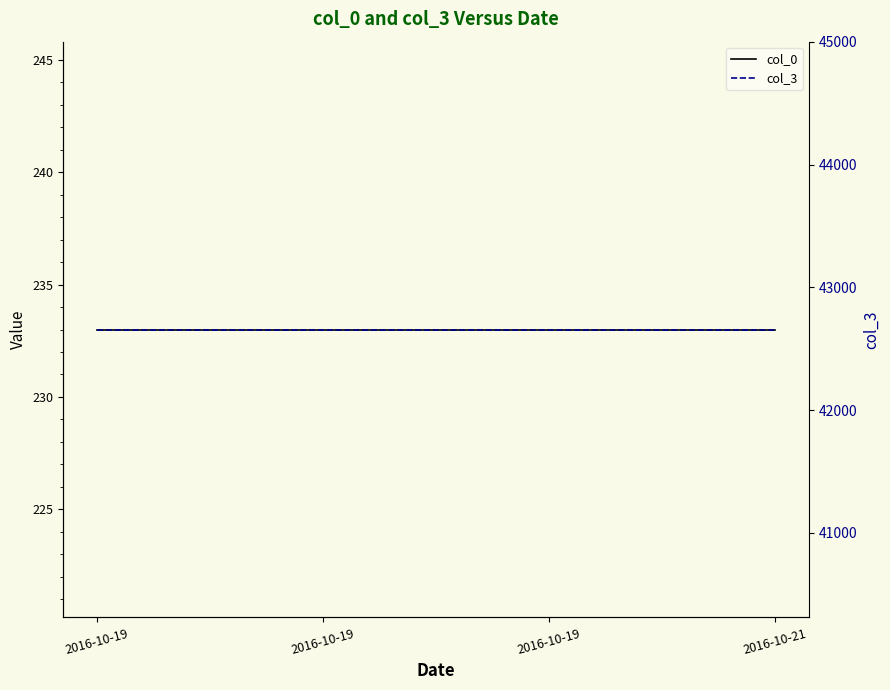

What is the value of the col_3 point at the 4th from the left?

42656